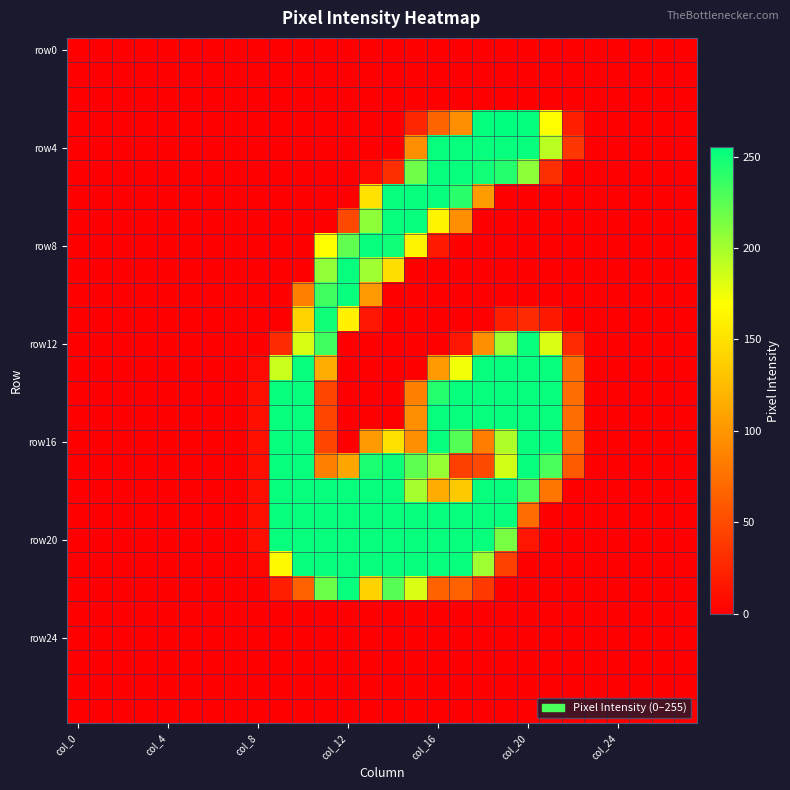

How many categories are shown in the chart?

28